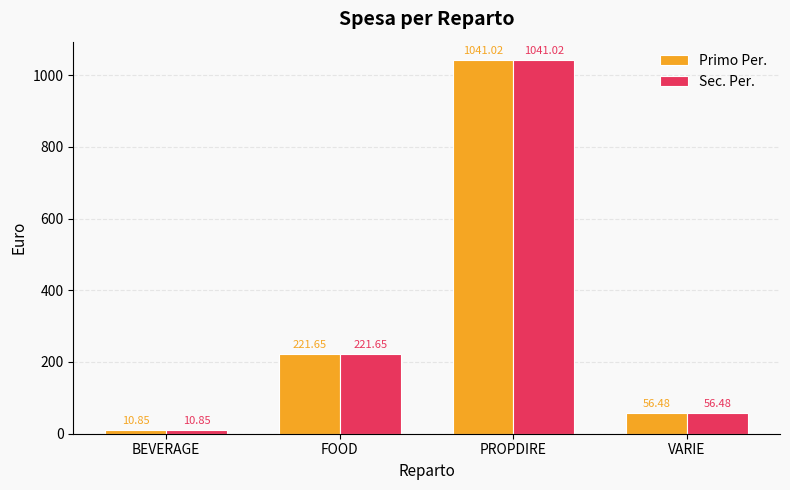

What is the difference between the maximum and minimum values in the Primo Per. series?

1030.2